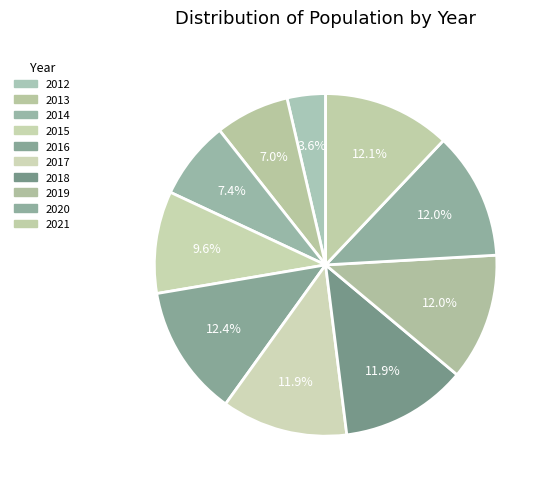

Combined, do 2014 and 2017 account for over 50%?

No